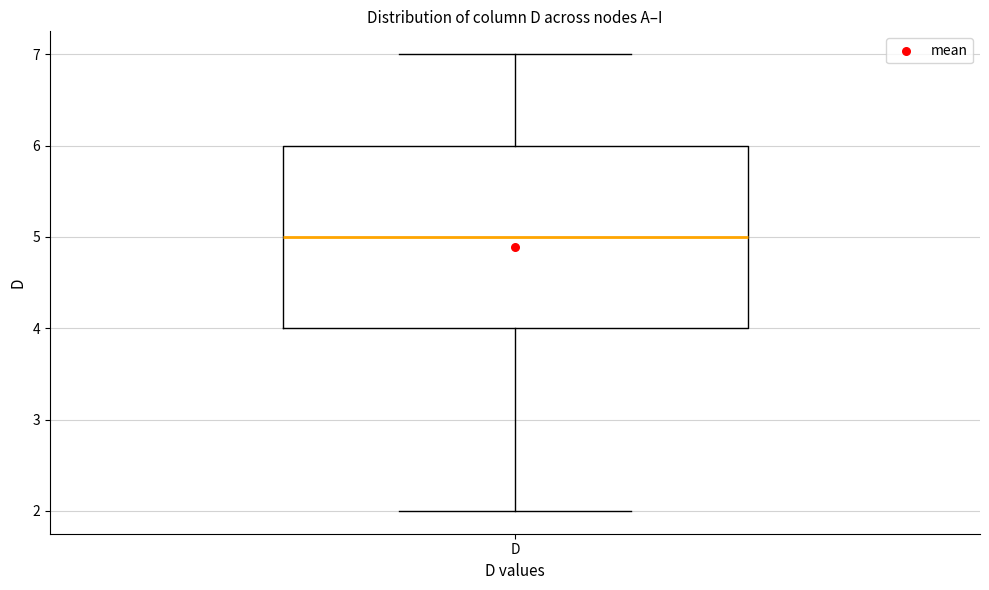

Read this box plot against the y-axis: the position of the median line, the range covered by the box, and the ends of both whiskers. The values are not printed on the chart, so give them approximately, as read against the axis.

median 5, box 4 to 6, whiskers 2 to 7